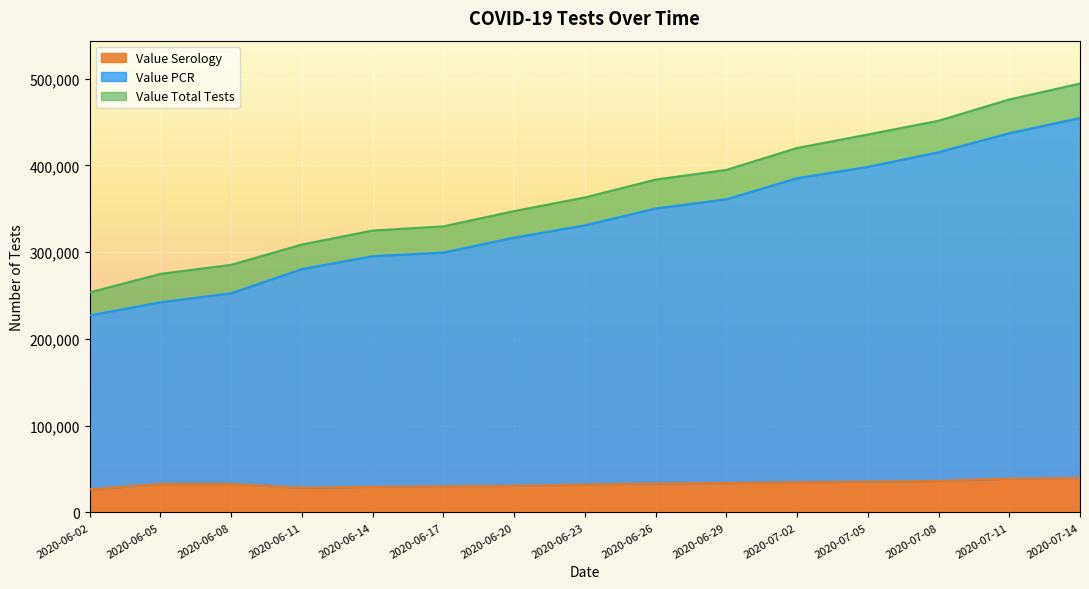

True or false: Value Total Tests has more than 1 interior local peaks.

False